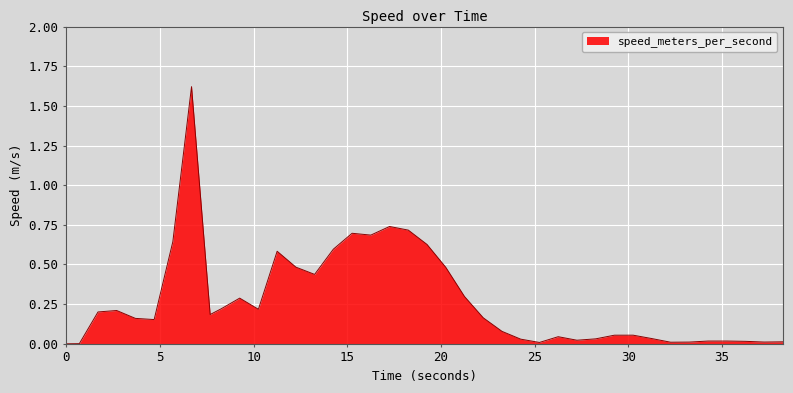

How many lines are shown in the chart?

1